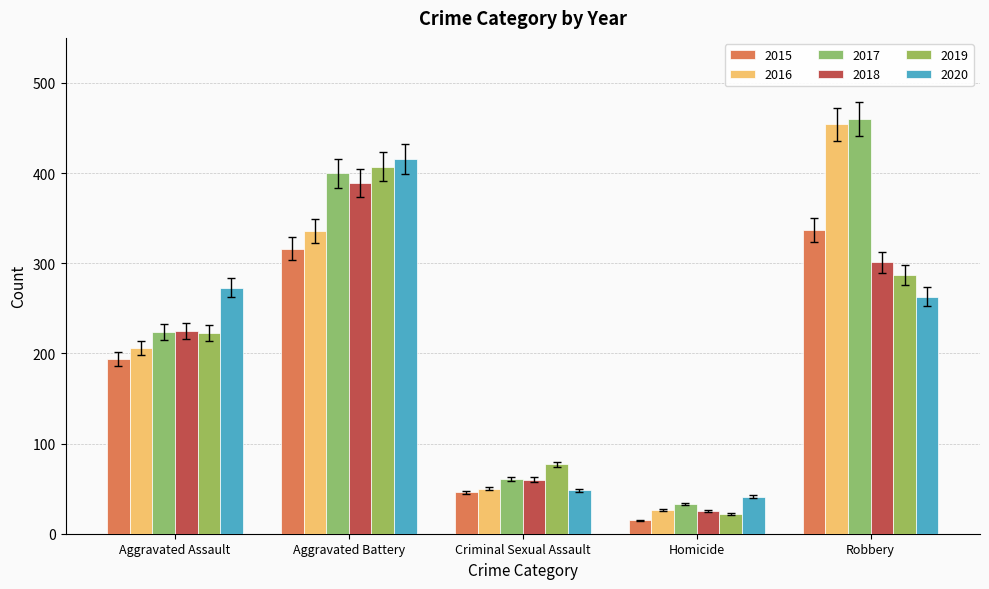

Which series has the largest total across all categories?

2017